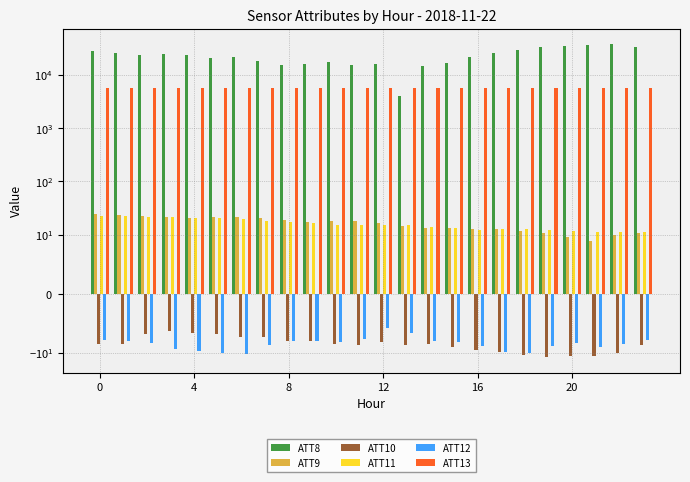

Rank the series by their maximum value, from lowest to highest.

ATT10, ATT12, ATT11, ATT9, ATT13, ATT8